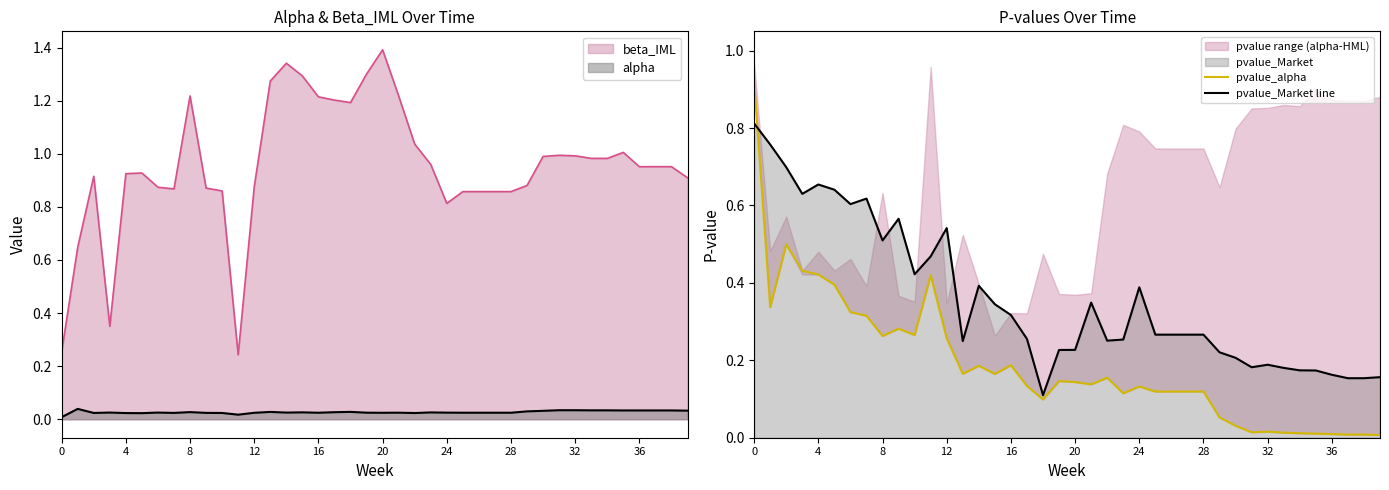

Rank the series at 23 from highest to lowest value.

pvalue_Market line, pvalue_alpha